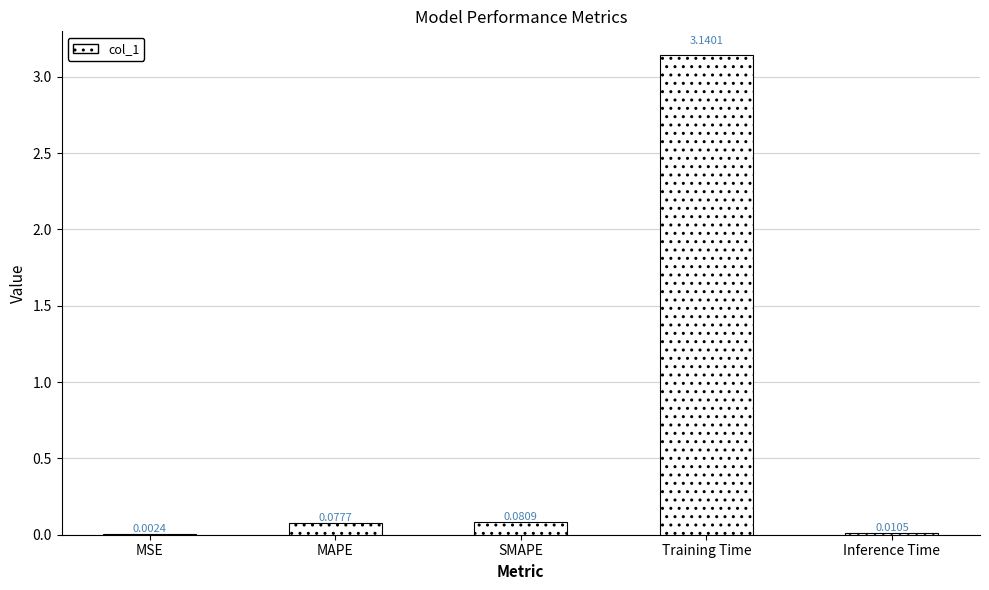

What is the sum of all values?

3.3